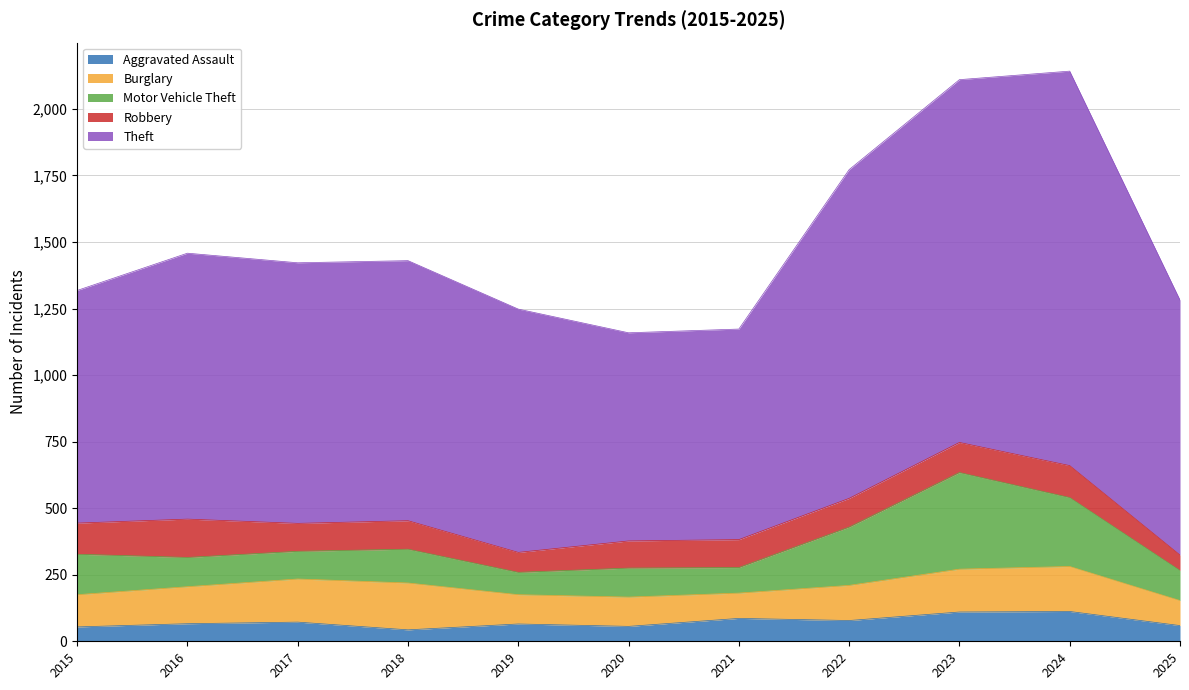

Rank the series by their maximum value, from highest to lowest.

Theft, Motor Vehicle Theft, Burglary, Robbery, Aggravated Assault